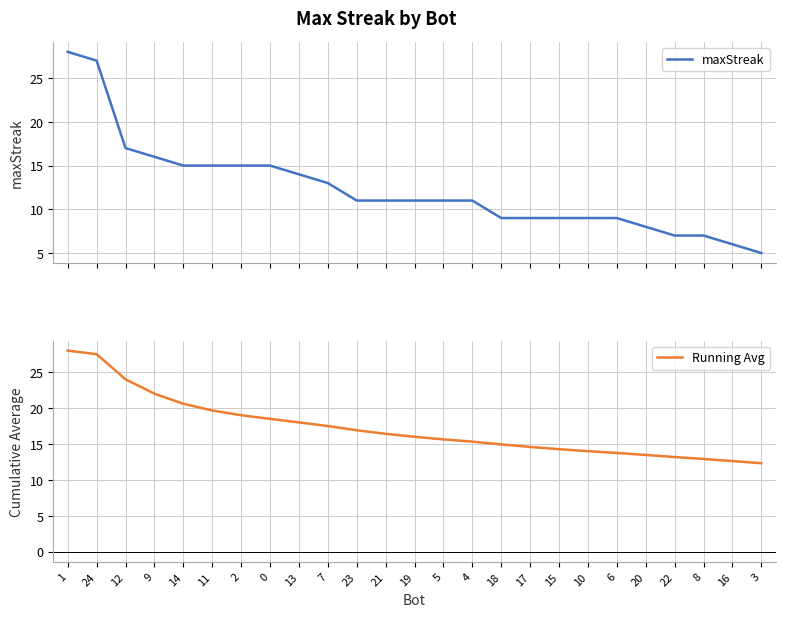

Reading right to left, what are all the values shown in this chart?

maxStreak: 5.0	6.0	7.0	7.0	8.0	9.0	9.0	9.0	9.0	9.0	11.0	11.0	11.0	11.0	11.0	13.0	14.0	15.0	15.0	15.0	15.0	16.0	17.0	27.0	28.0
Running Avg: 12.3	12.6	12.9	13.2	13.5	13.8	14.0	14.3	14.6	14.9	15.3	15.6	16.0	16.4	16.9	17.5	18.0	18.5	19.0	19.7	20.6	22.0	24.0	27.5	28.0